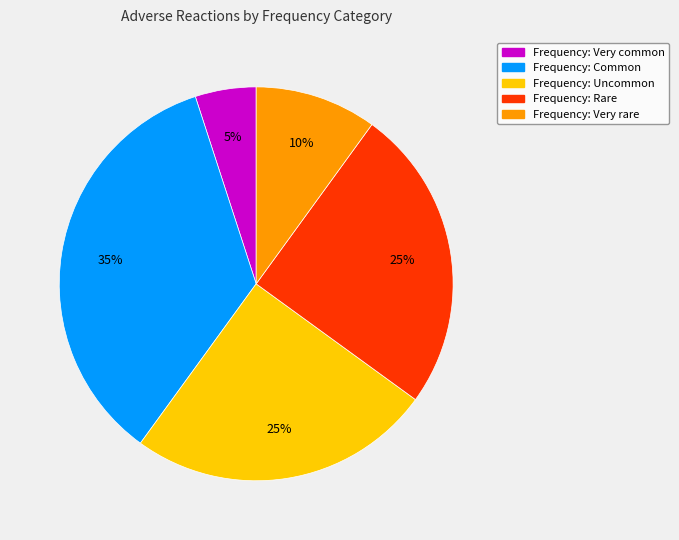

To the nearest percent, what is the difference between the largest and smallest slice percentages?

30%